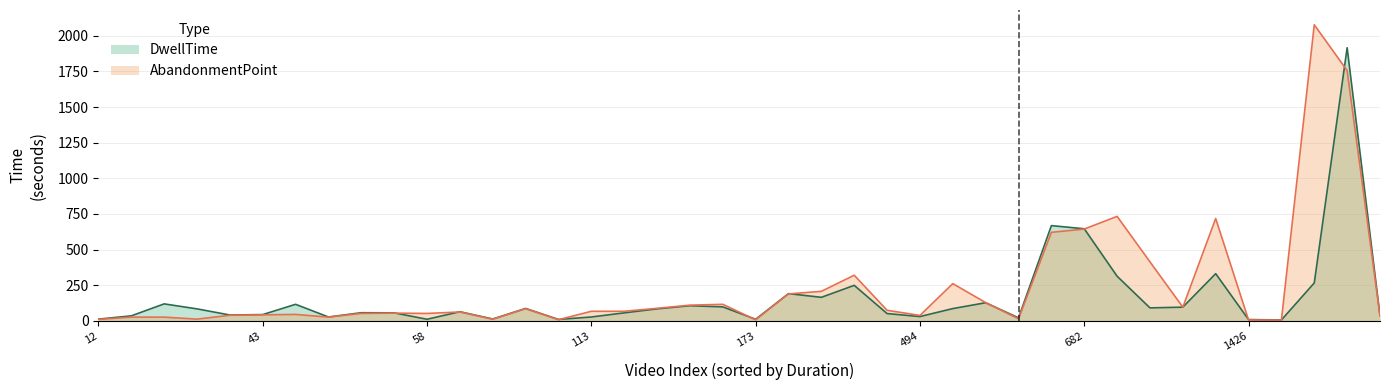

Where is the first local minimum for DwellTime?

6